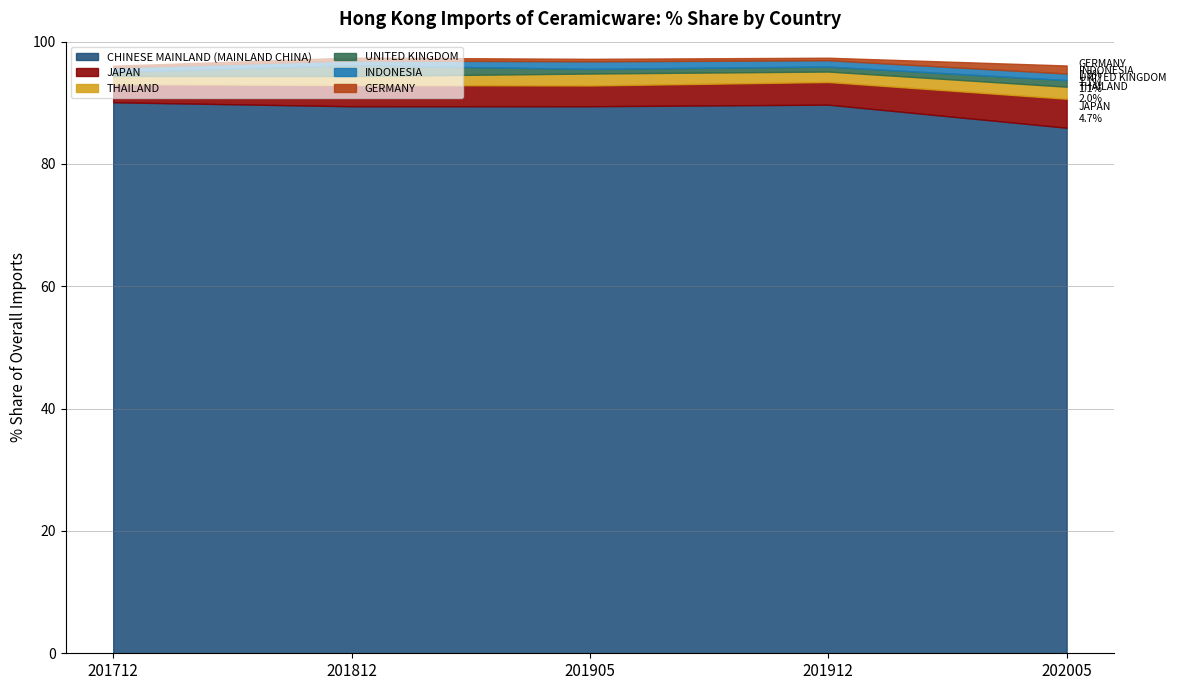

At which label does CHINESE MAINLAND (MAINLAND CHINA) reach its minimum?

202005